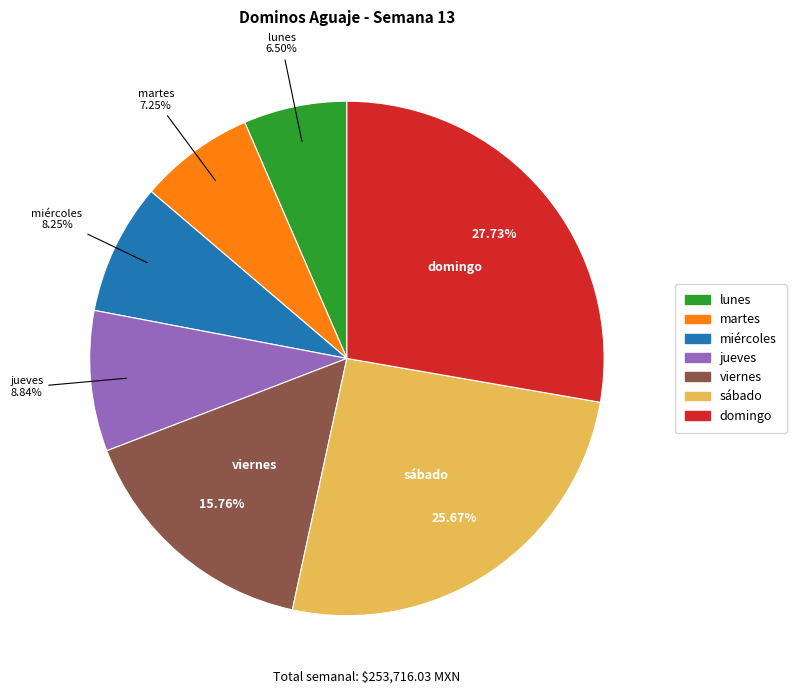

True or false: sábado accounts for 19% of the total.

False